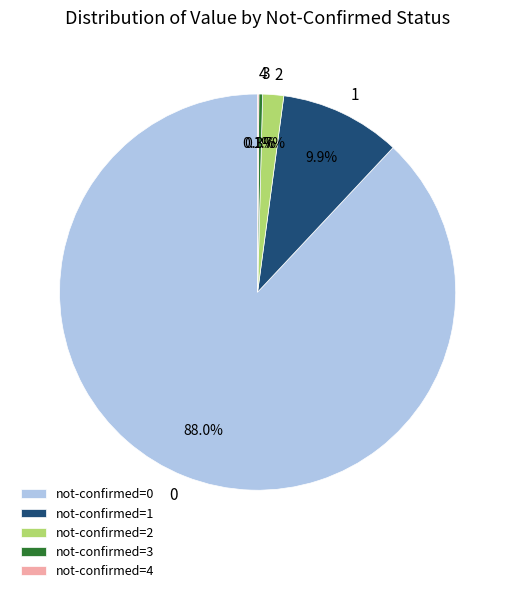

Do not-confirmed=2 and not-confirmed=3 together represent more than half of the pie?

No